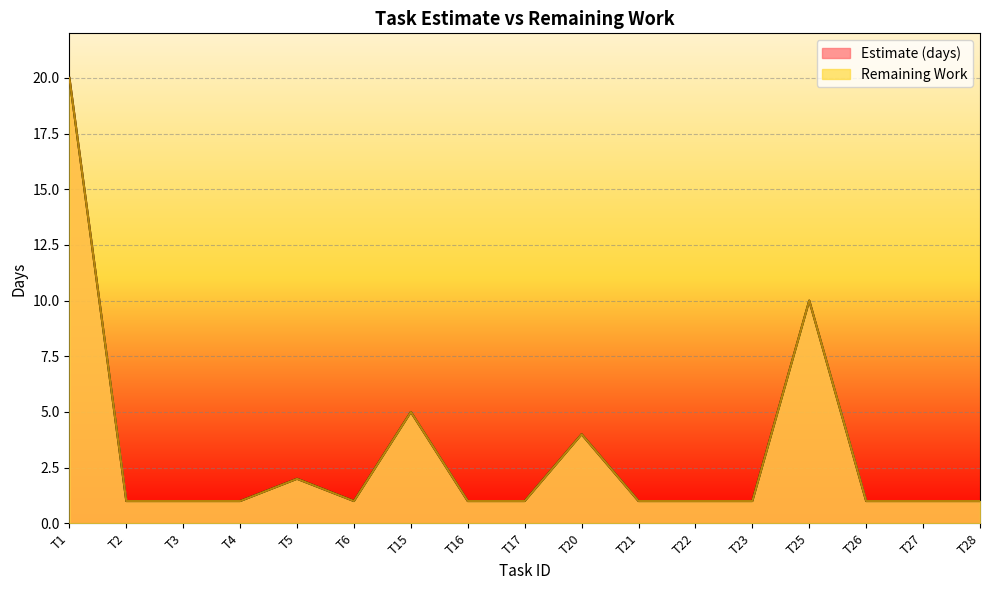

True or false: Estimate (days) has more than 0 points higher than both neighbors.

True